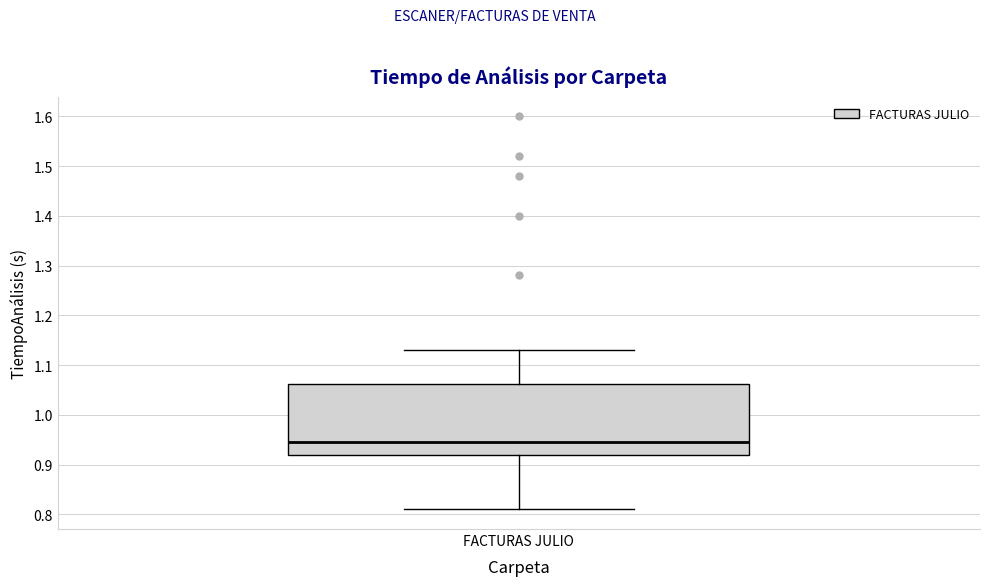

Transcribe this box plot: give where the median line is, the range the box spans, and where the two whiskers end, as read against the y-axis. The values are not printed on the chart, so give them approximately, as read against the axis.

median 0.95, box 0.92 to 1.06, whiskers 0.81 to 1.13